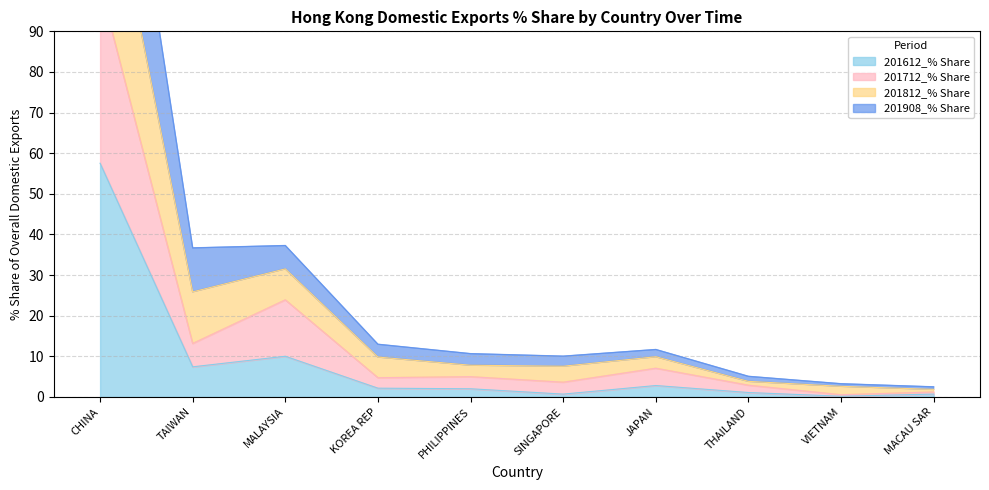

At which label is 201612_% Share closest to 28?

MALAYSIA